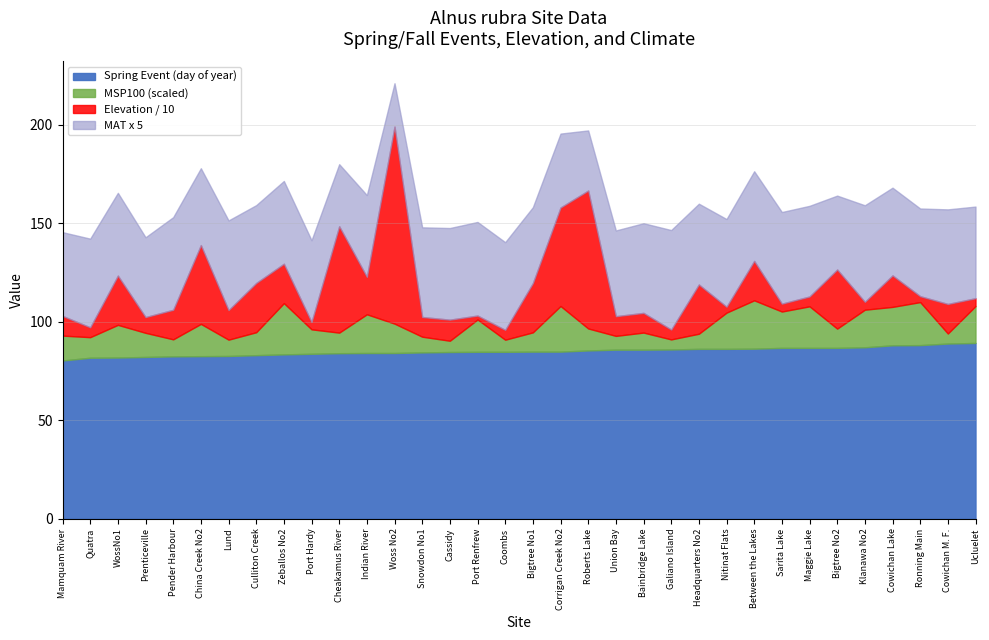

How many interior local peaks does the Longitude (MSP100) series have?

10